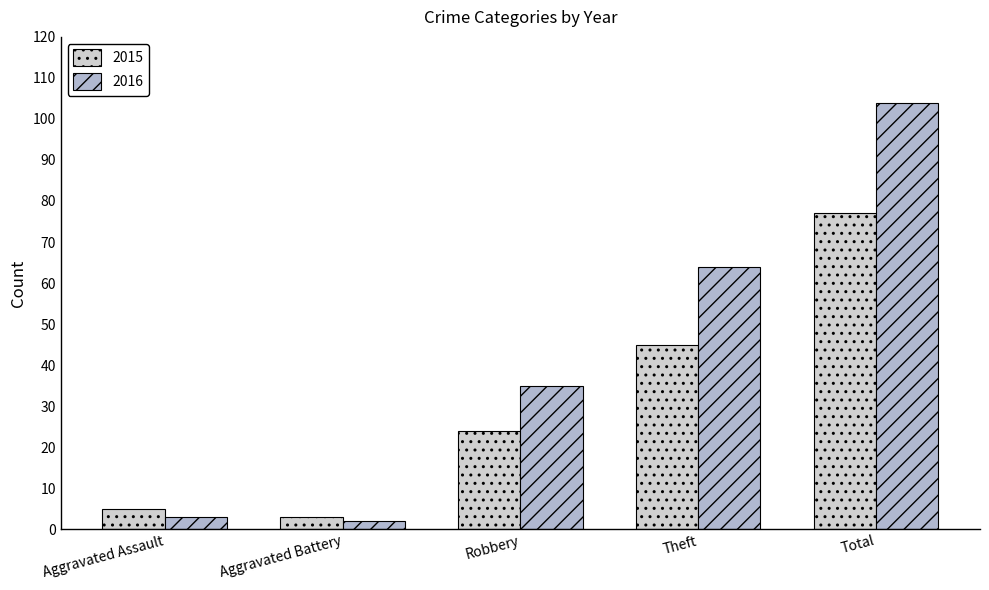

What are all the series names shown in the legend?

2015, 2016